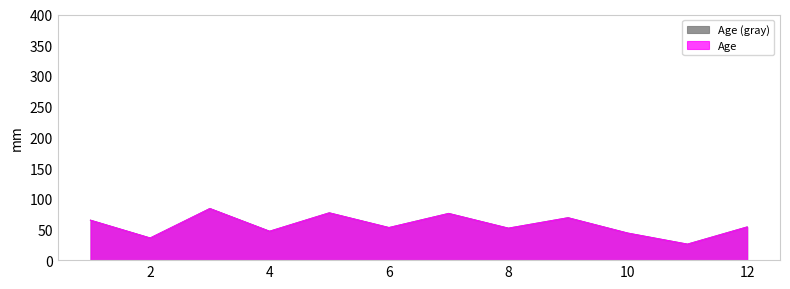

How many data points are above 54?

5